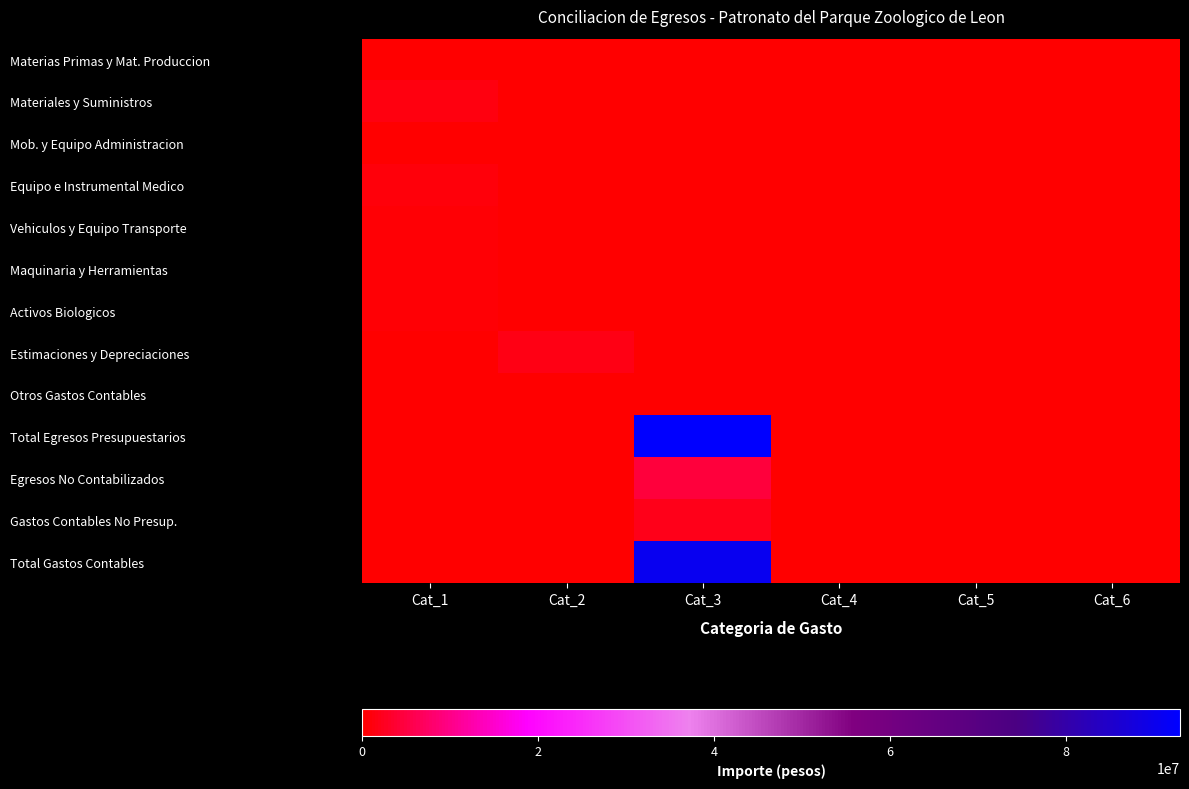

At Cat_1, list the series in order from smallest to largest.

Estimaciones y Depreciaciones, Otros Gastos Contables, Total Egresos Presupuestarios, Egresos No Contabilizados, Gastos Contables No Presup., Total Gastos Contables, Materias Primas y Mat. Produccion, Mob. y Equipo Administracion, Vehiculos y Equipo Transporte, Maquinaria y Herramientas, Activos Biologicos, Equipo e Instrumental Medico, Materiales y Suministros